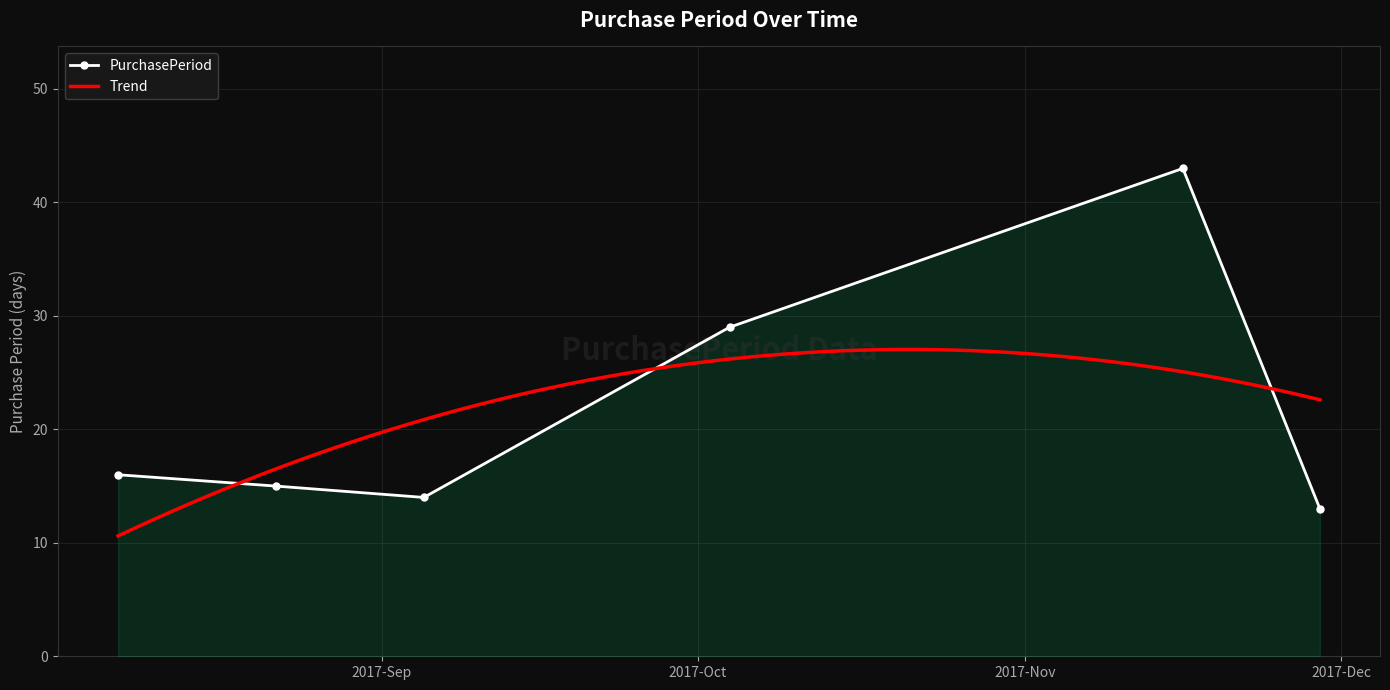

How many data points in PurchasePeriod are less than 16?

3